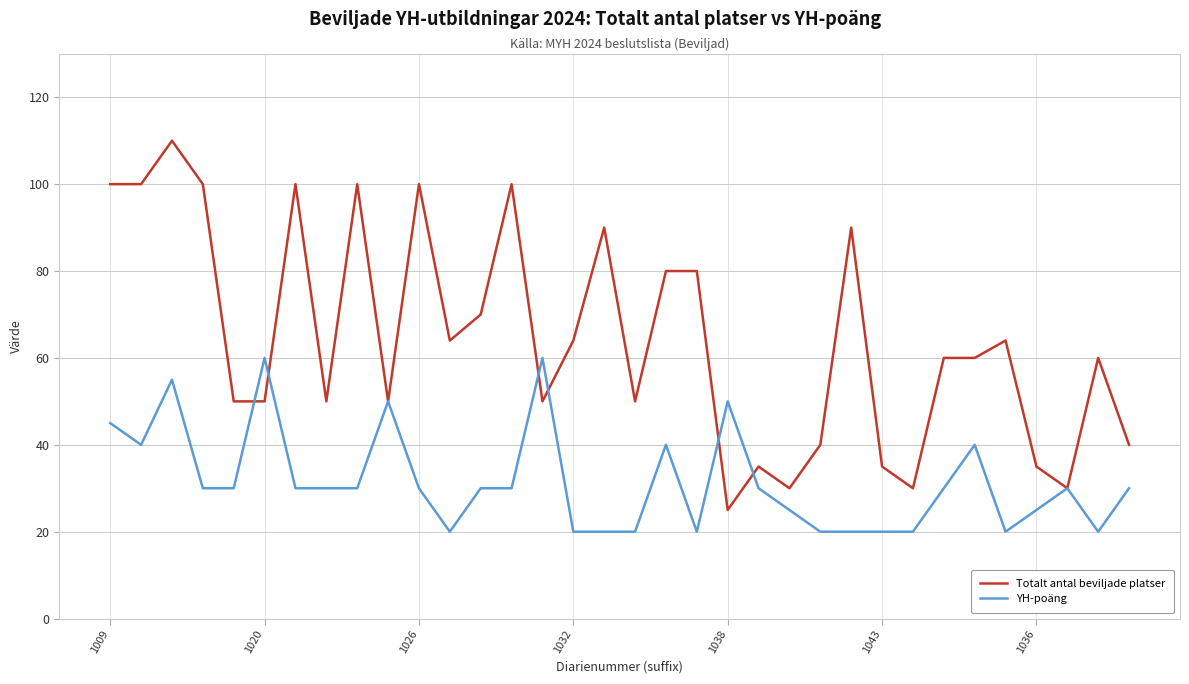

Which series ends up on top after the final intersection of YH-poäng and Totalt antal beviljade platser?

Totalt antal beviljade platser